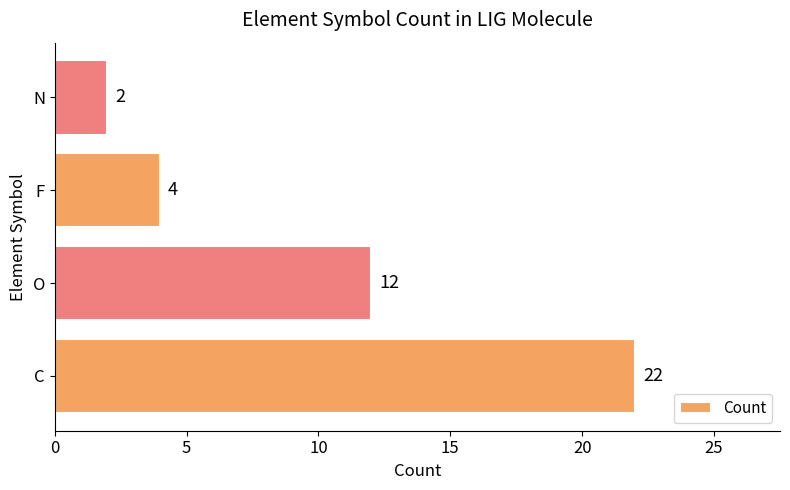

Where is the data nearest to the value 12?

O